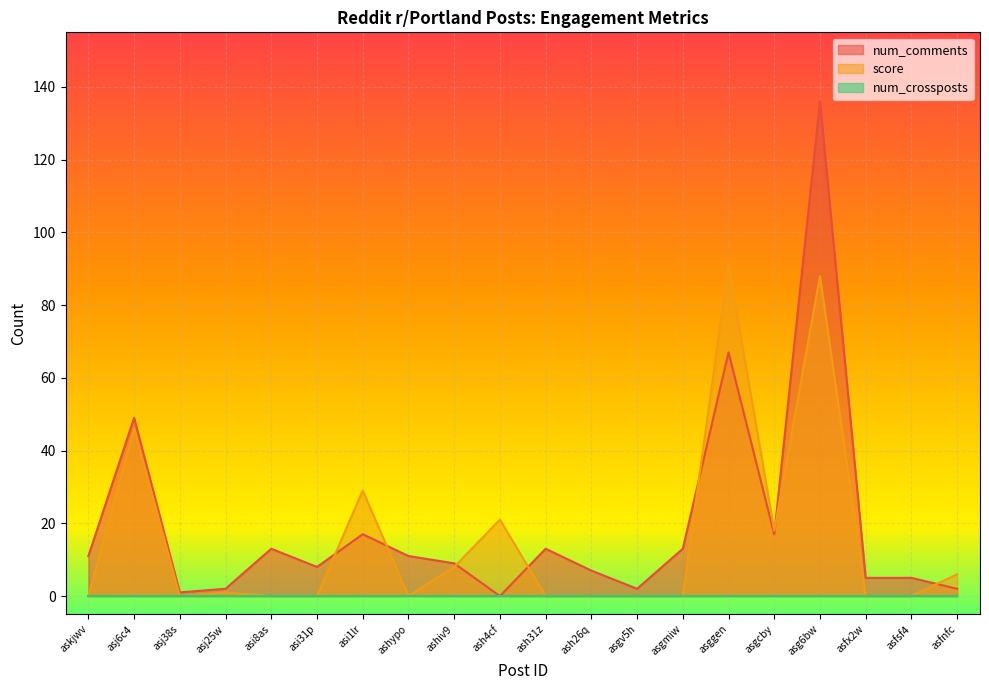

At which category does score reach its first local peak?

asj6c4